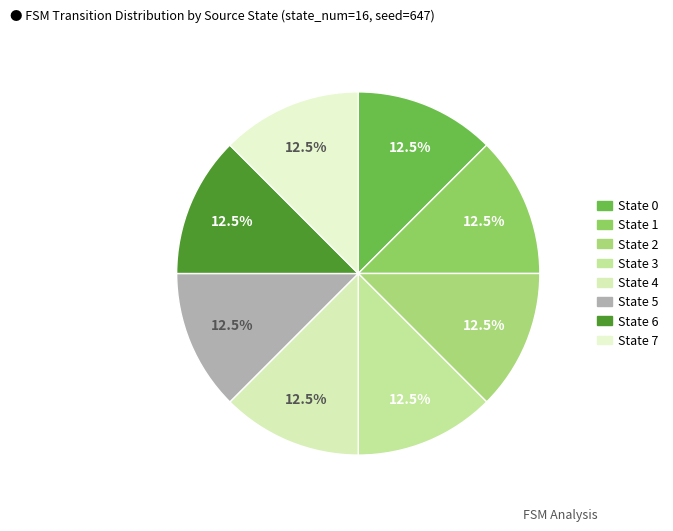

What is the largest slice in the pie chart?

source_state 1